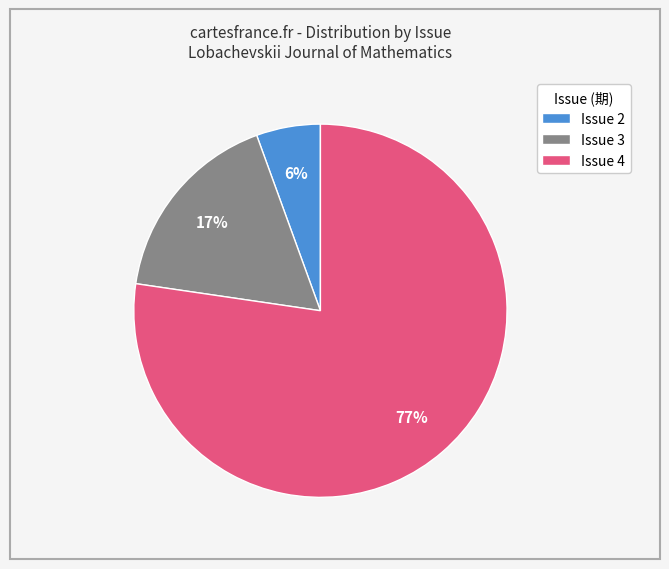

What is the smallest slice in the pie chart?

Issue 2